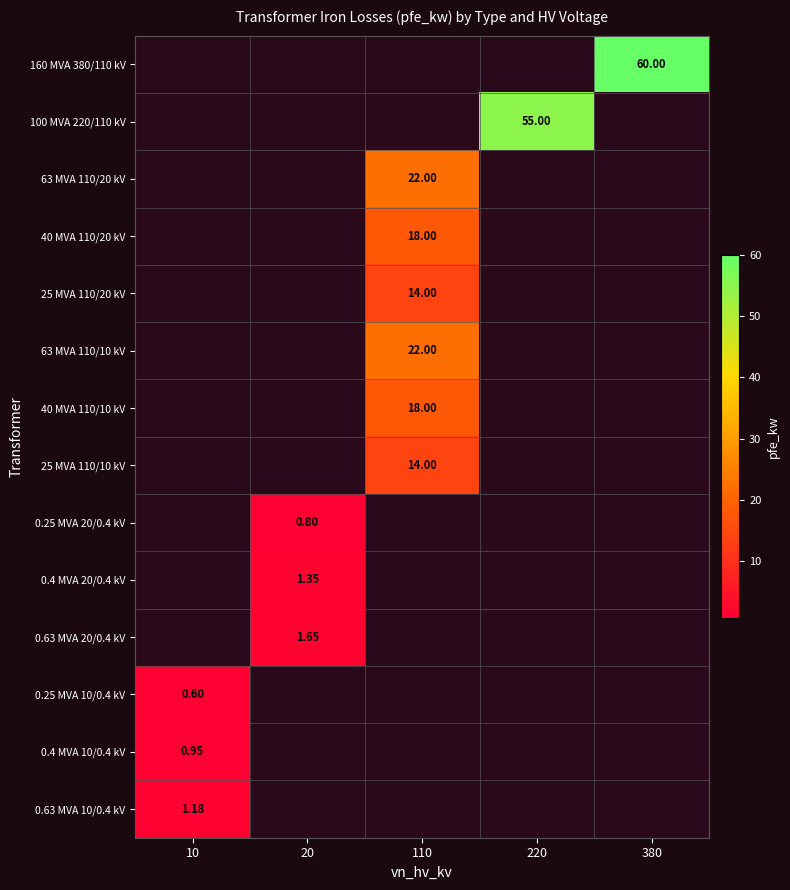

Which label corresponds to the largest value in the chart?

380